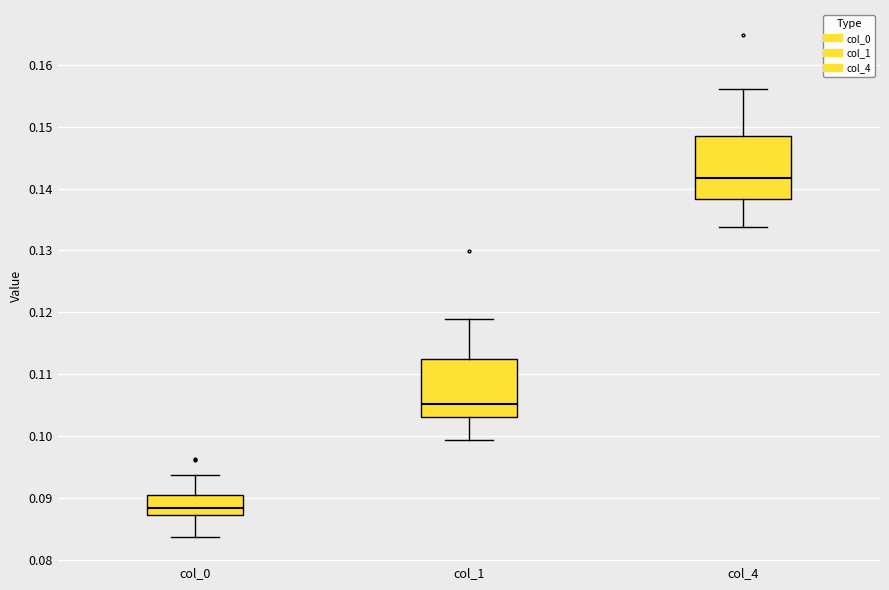

Reading left to right, read every box against the y-axis: the position of its median line, the range the box covers, and the ends of its whiskers. The values are not printed on the chart, so give them approximately, as read against the axis.

col_0: median 0.088, box 0.087 to 0.090, whiskers 0.084 to 0.094
col_1: median 0.105, box 0.103 to 0.112, whiskers 0.099 to 0.119
col_4: median 0.142, box 0.138 to 0.149, whiskers 0.134 to 0.156